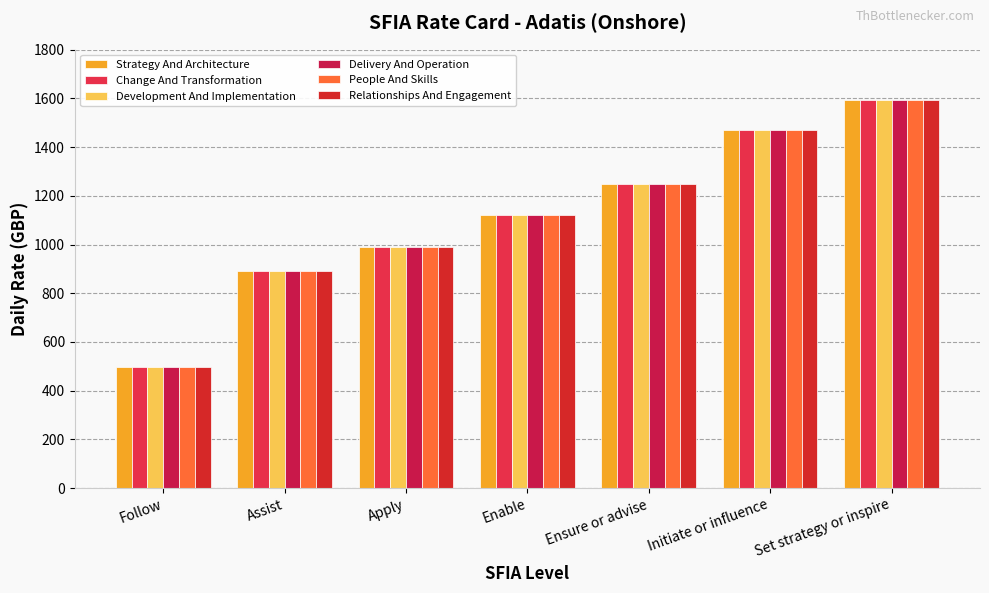

What is the approximate value of Strategy And Architecture at Set strategy or inspire?

1595